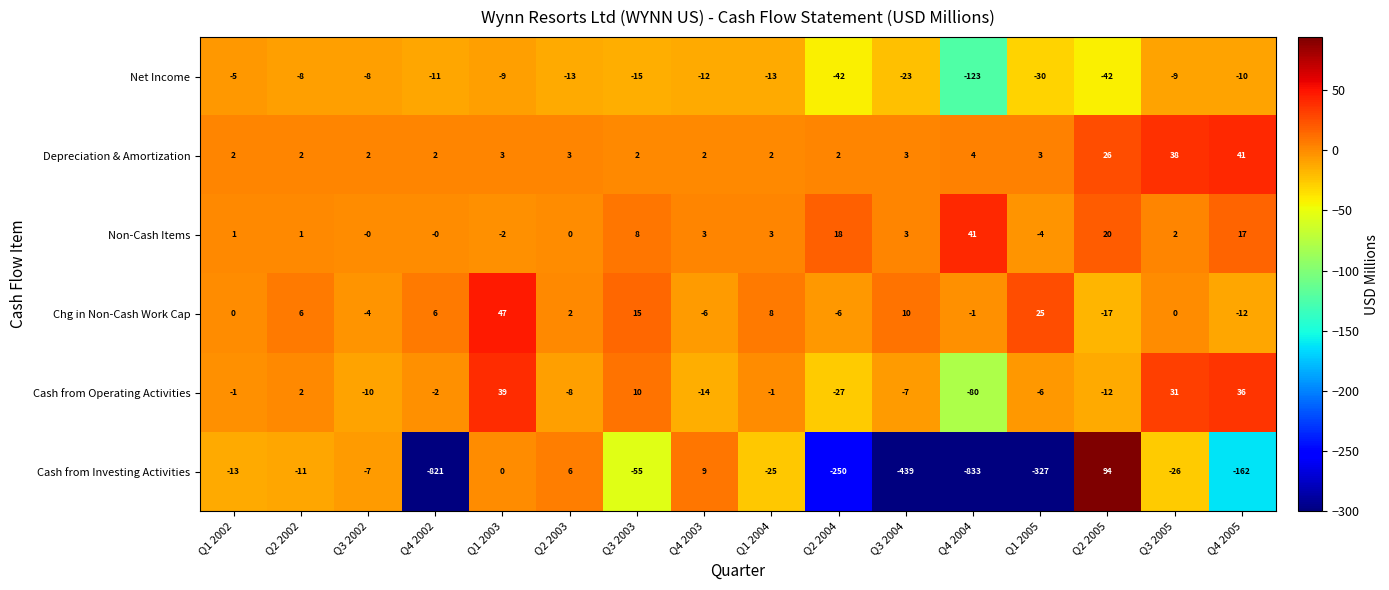

Is it true that Non-Cash Items equals -1 at Q1 2003?

False